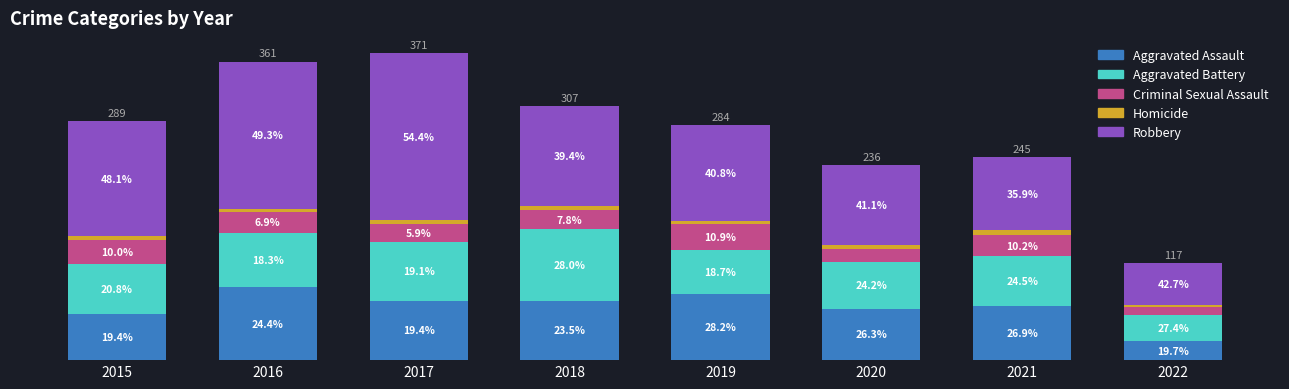

What are all the series names shown in the legend?

Aggravated Assault, Aggravated Battery, Criminal Sexual Assault, Homicide, Robbery